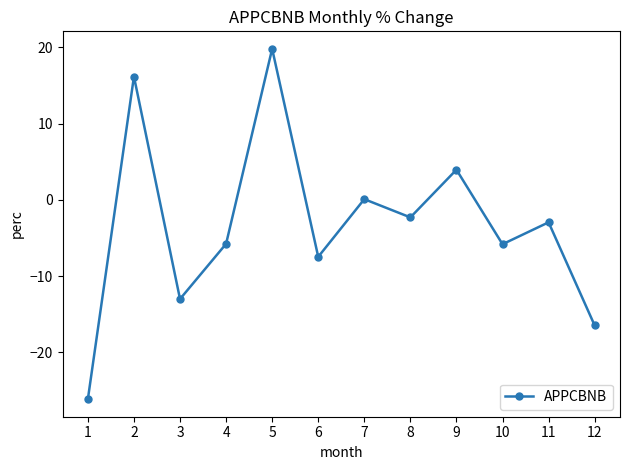

At which category does the data reach its first local peak?

2